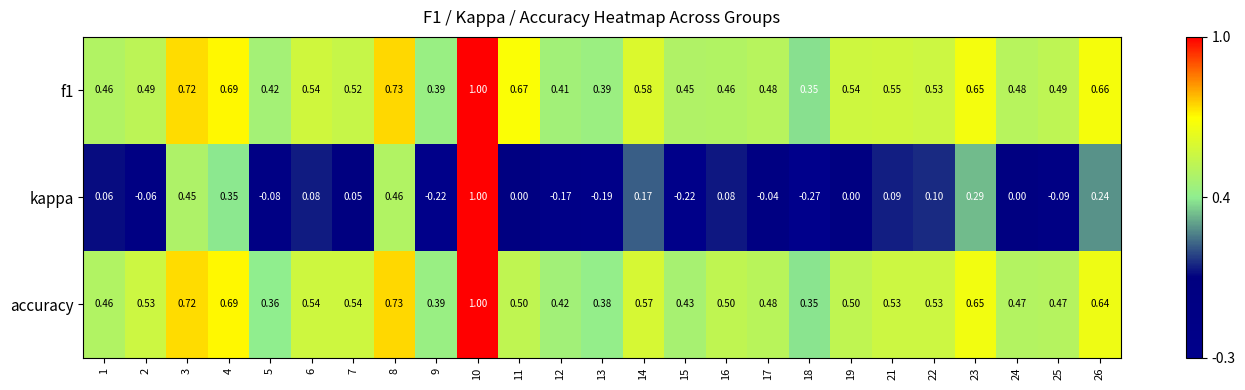

Which series has the widest spread of values?

kappa